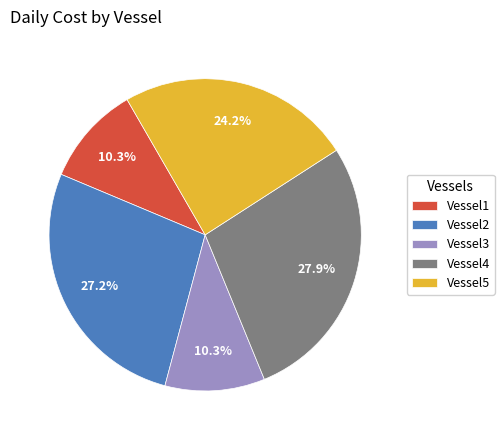

To the nearest percent, what is the combined percentage of Vessel3 and Vessel1?

21%